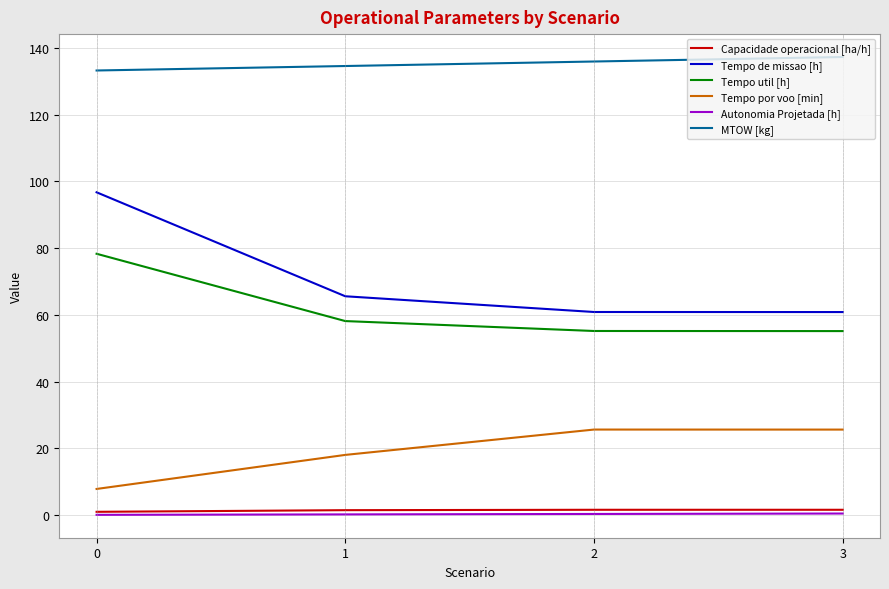

Which series has the largest total across all categories?

MTOW [kg]